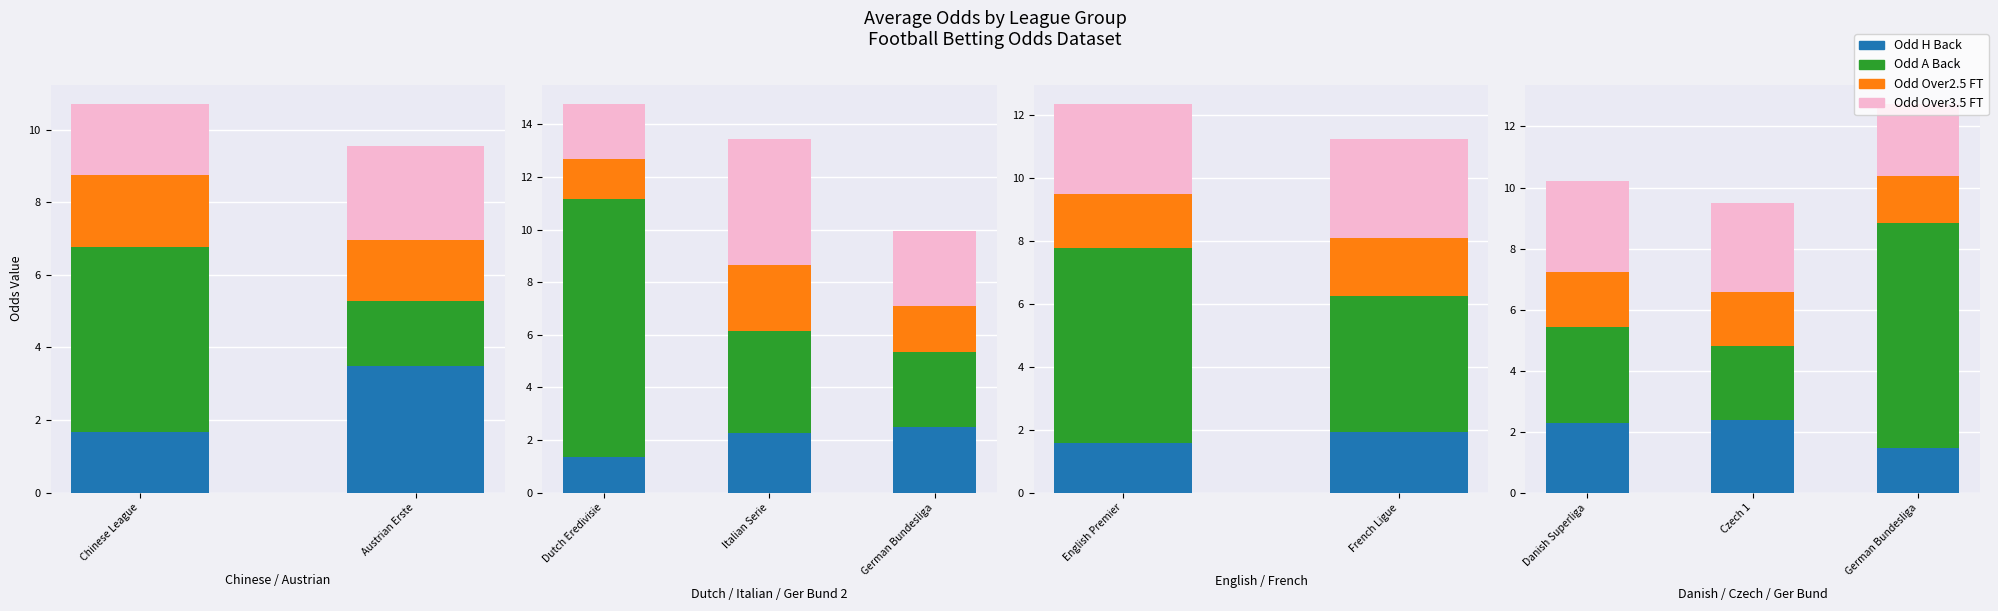

How many bars are there in each group?

4